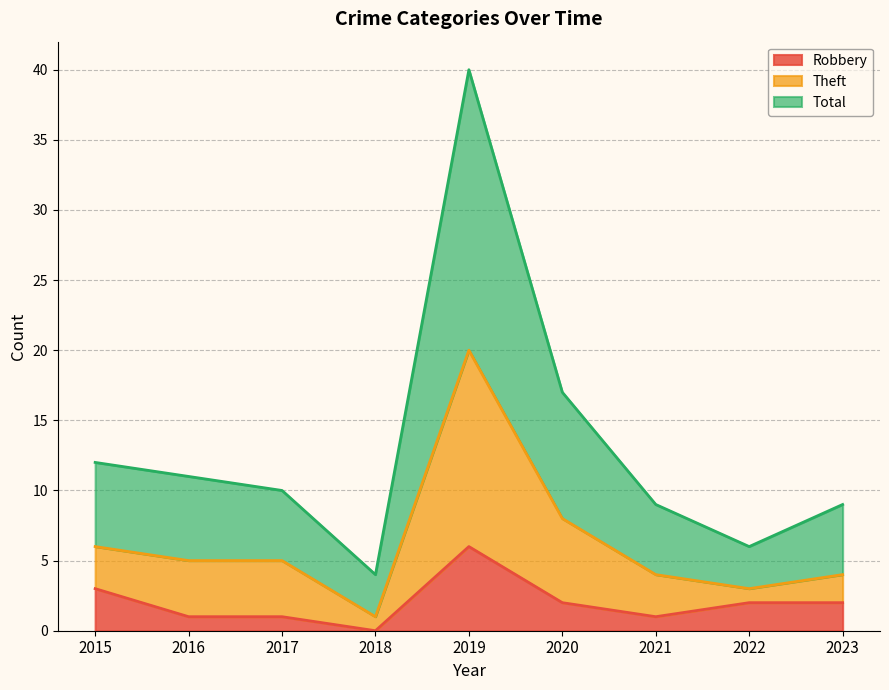

Is it true that Robbery equals 2 at 2020?

True